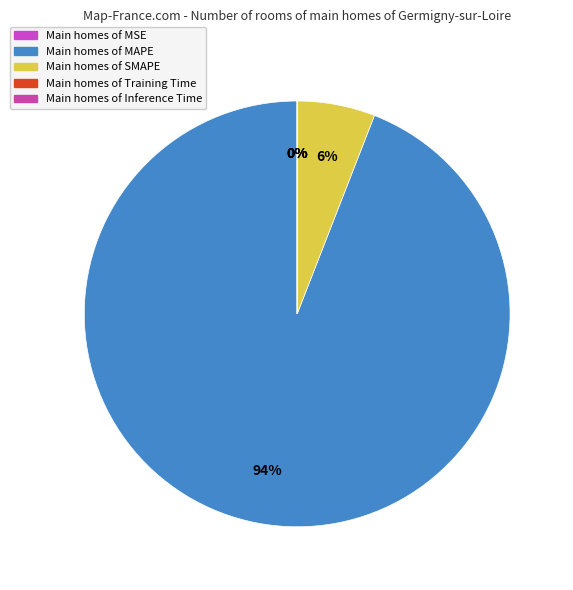

Is there any slice that represents more than half of the pie?

Yes